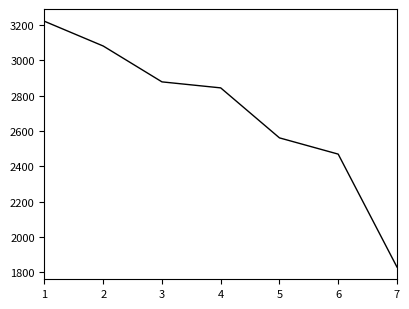

True or false: the data has more than 2 interior local peaks.

False